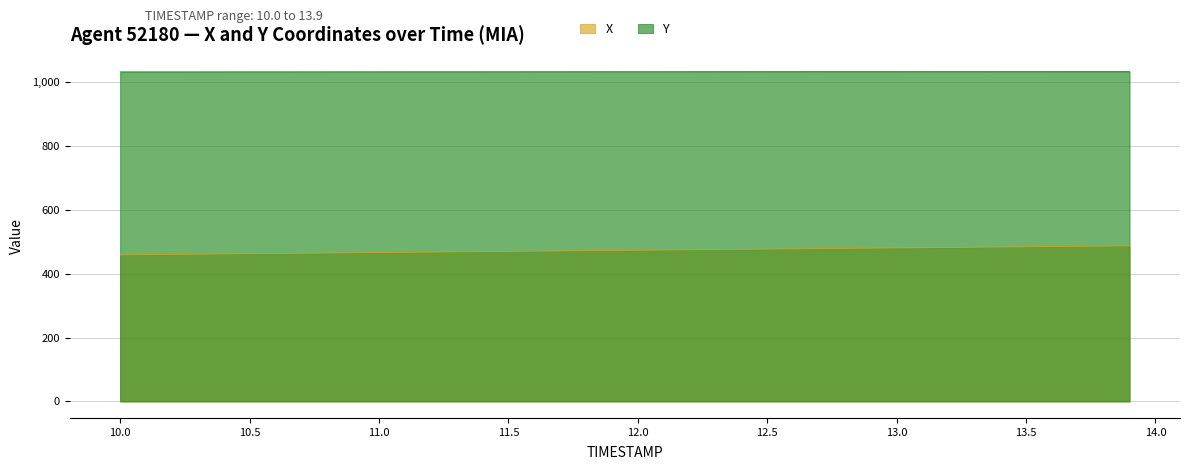

What is the sum of all X values?

18925.4